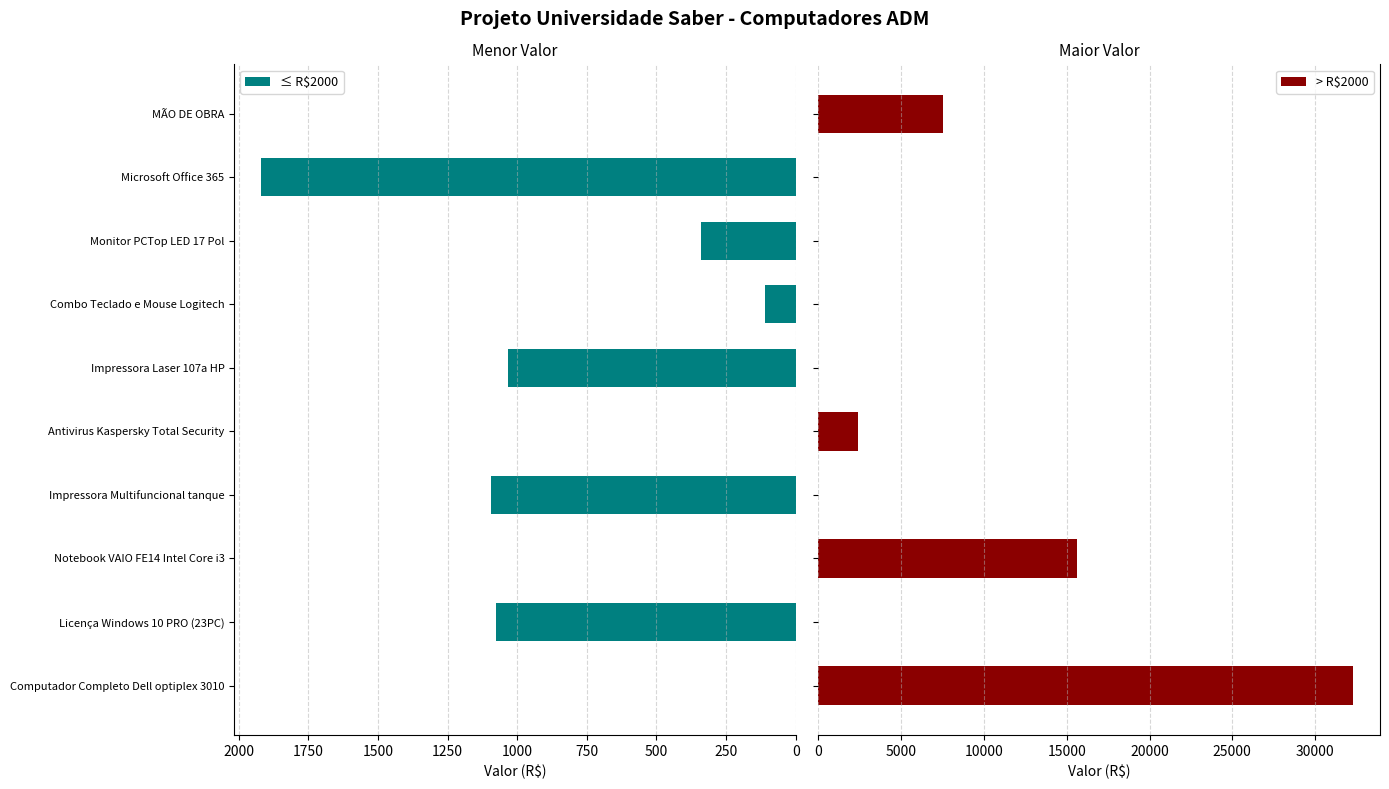

Is it true that ≤ R$2000 equals 2871 at Microsoft Office 365?

False